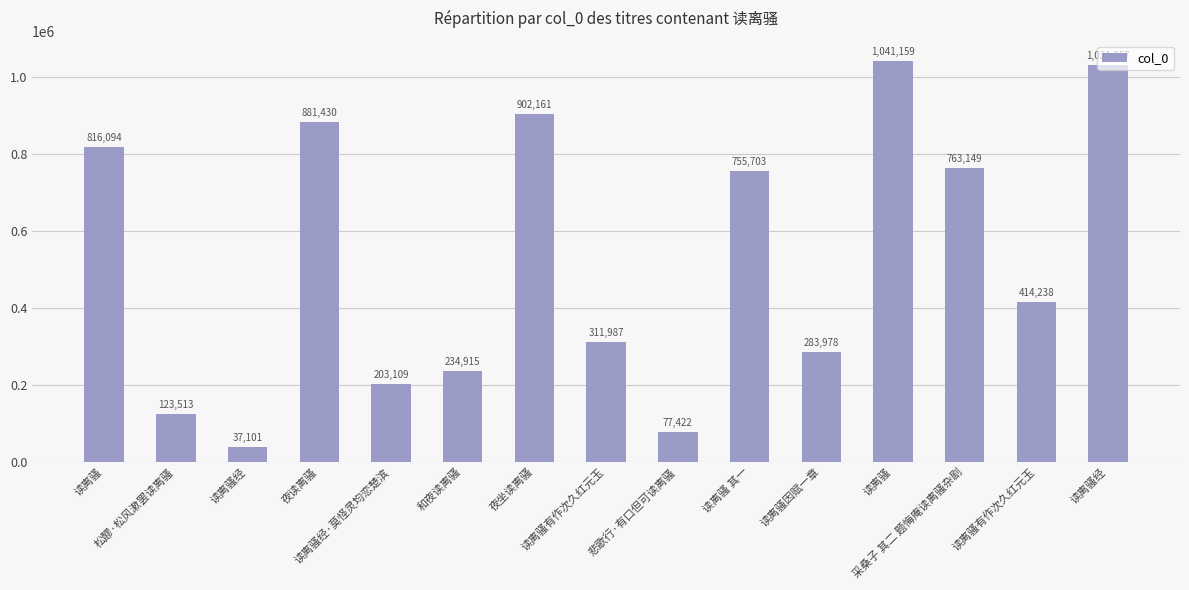

Count the number of categories in the chart.

15